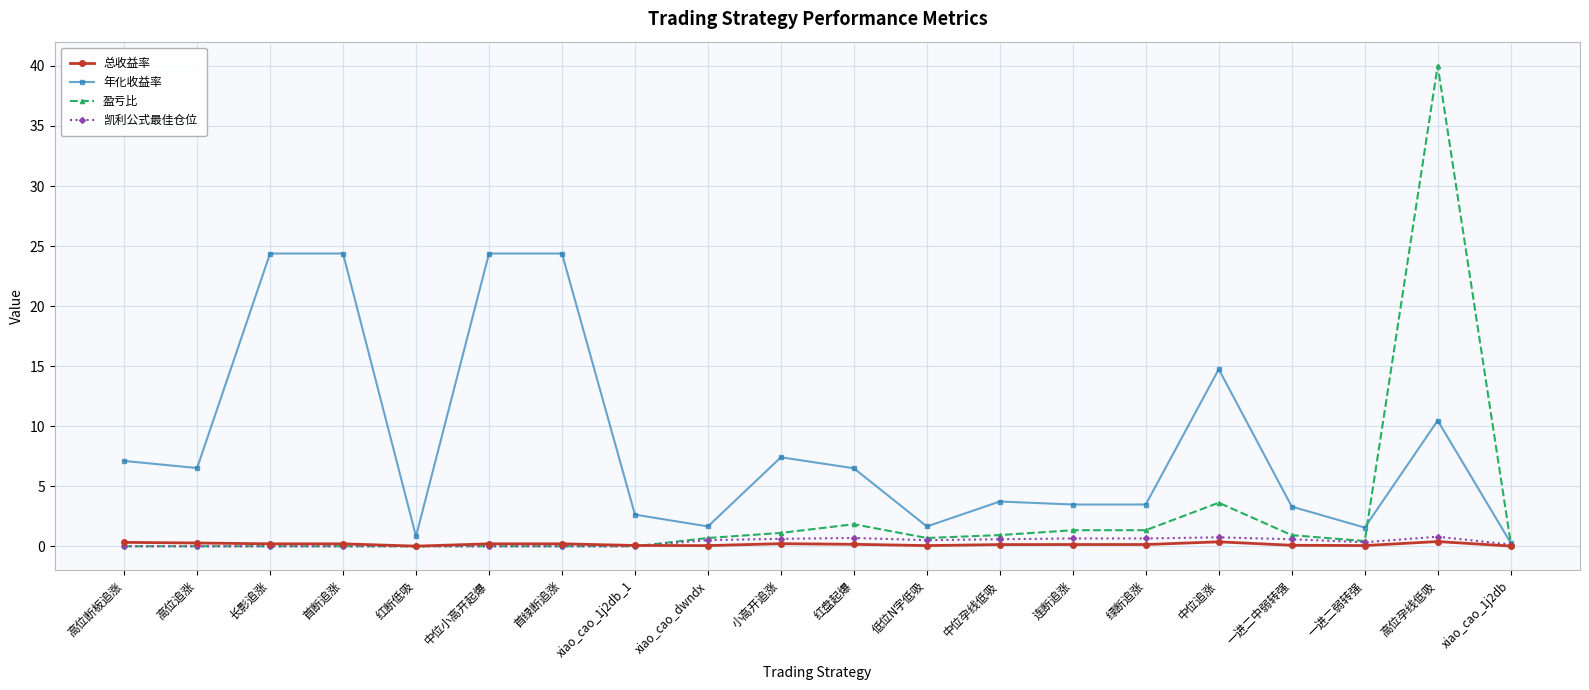

What is the label of the 11th point from the left?

红盘起爆